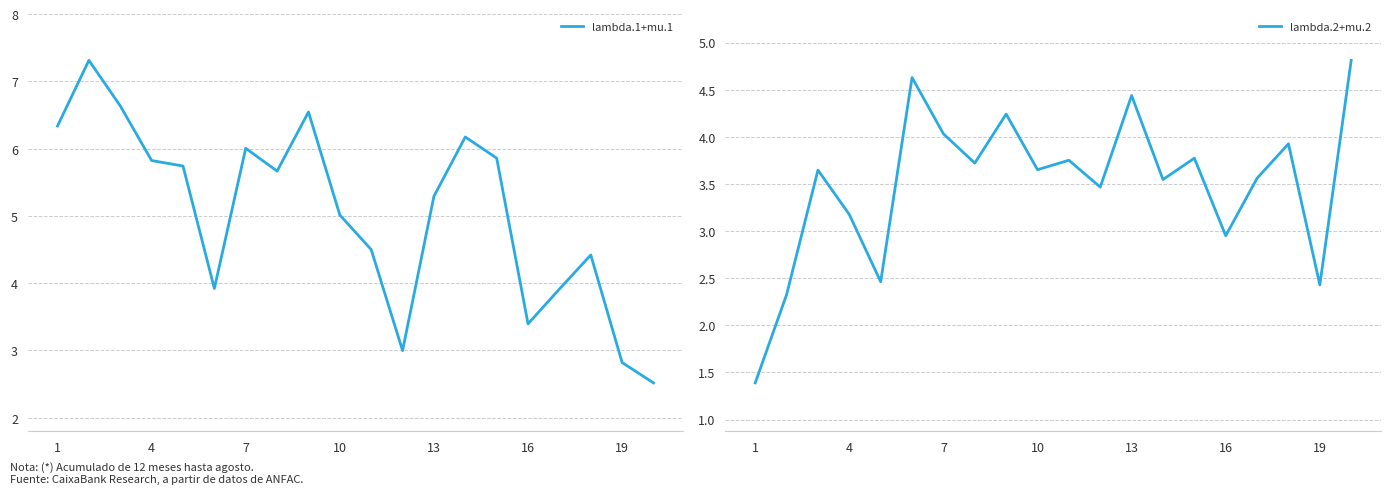

How many interior local peaks does the lambda.2+mu.2 series have?

7